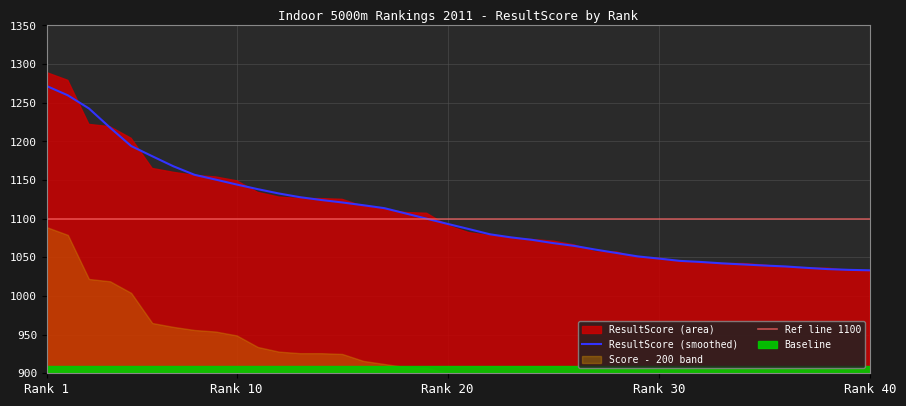

Read the value at 34.

1040.8